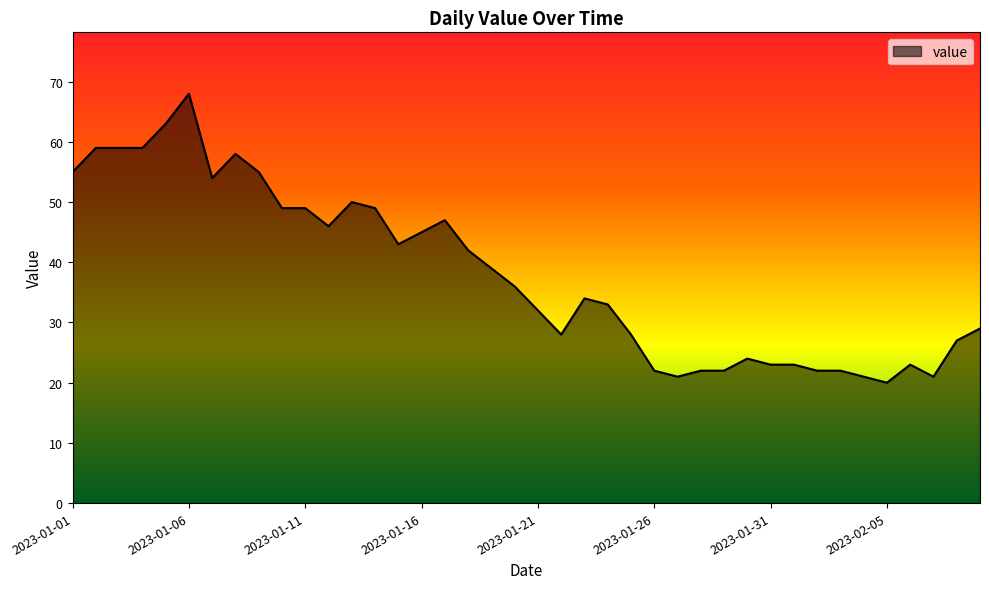

What is the minimum value shown in the chart?

20